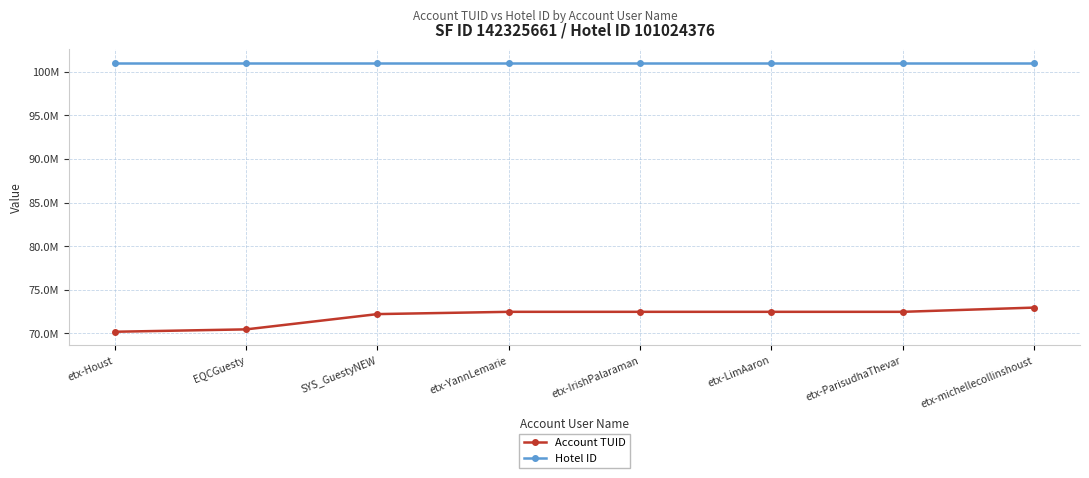

True or false: Account TUID and Hotel ID intersect in this chart.

False